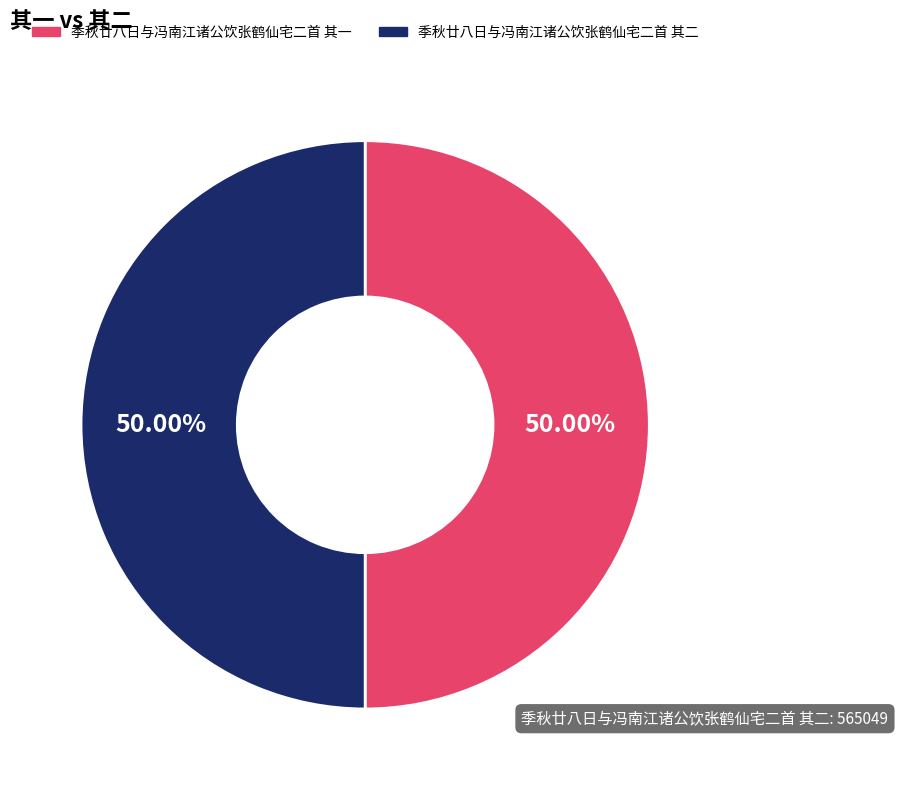

Approximately how many times larger is the value at 季秋廿八日与冯南江诸公饮张鹤仙宅二首 其一 compared to 季秋廿八日与冯南江诸公饮张鹤仙宅二首 其二?

1.0